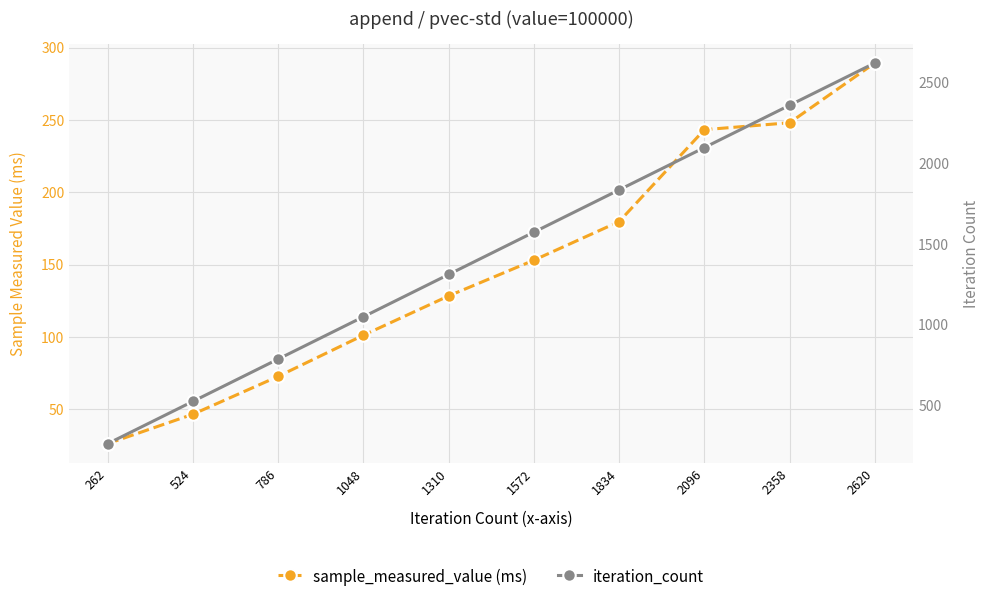

What is the lowest value of the iteration_count series?

262.0